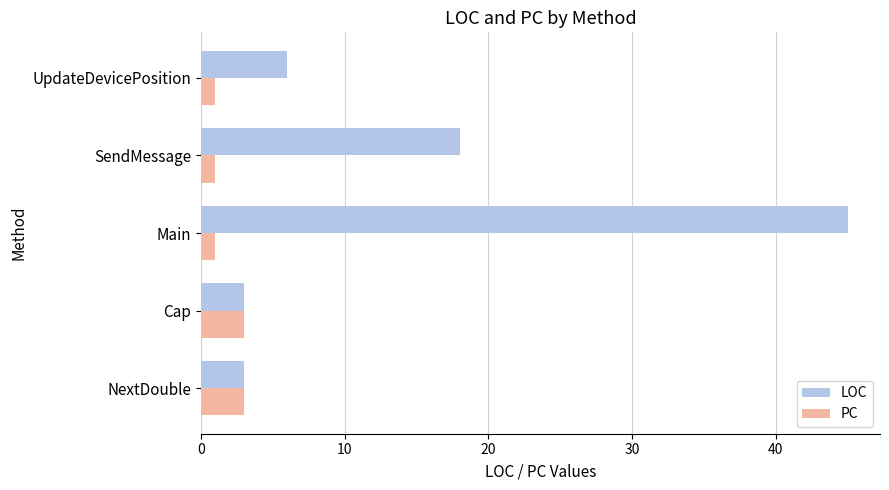

At which category is the sum across all series the highest?

Main